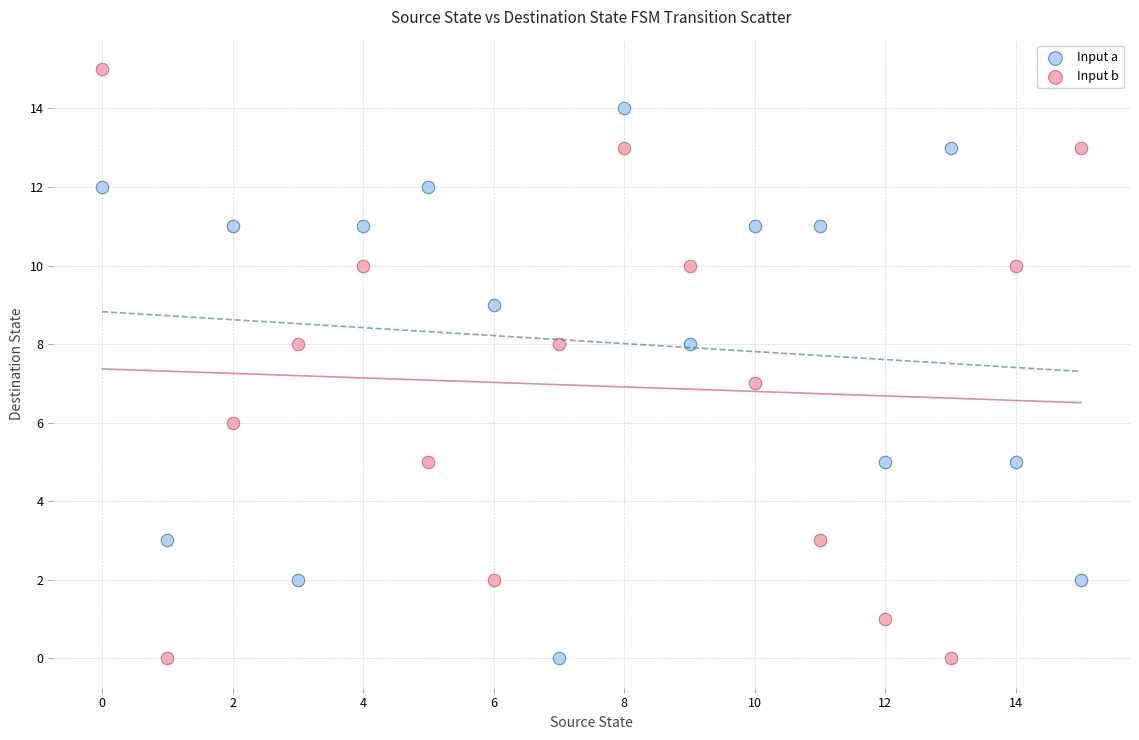

Which series has the largest Y range (max minus min)?

Input b